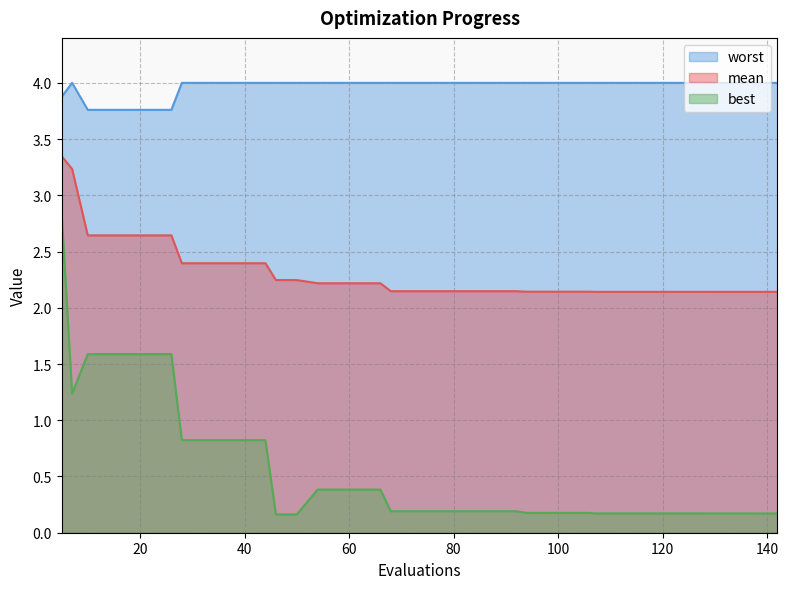

Which has a higher value, 111 or 72?

72